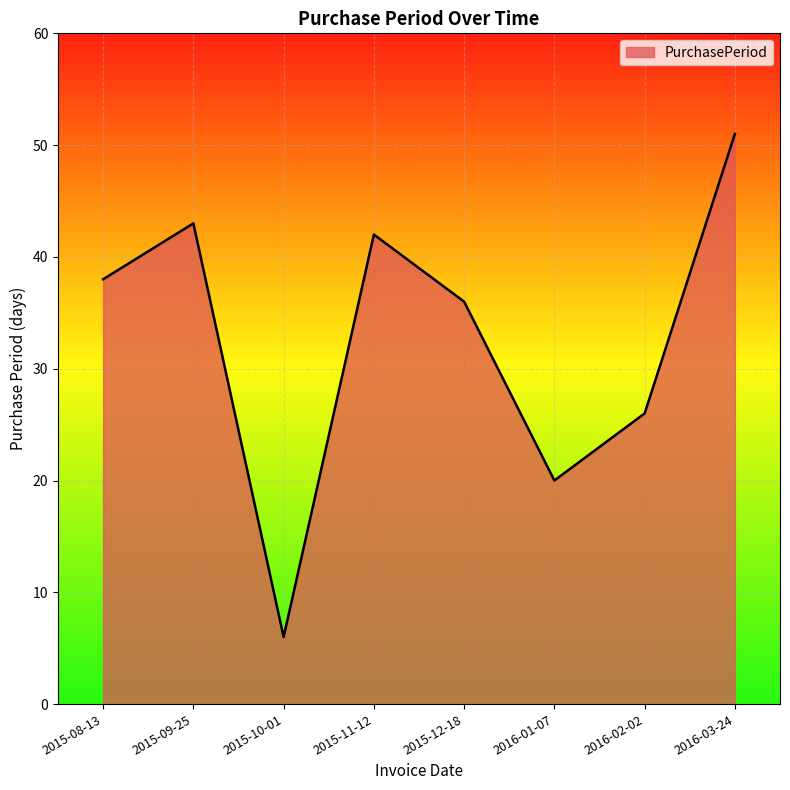

At which category does the data reach its first local peak?

2015-09-25